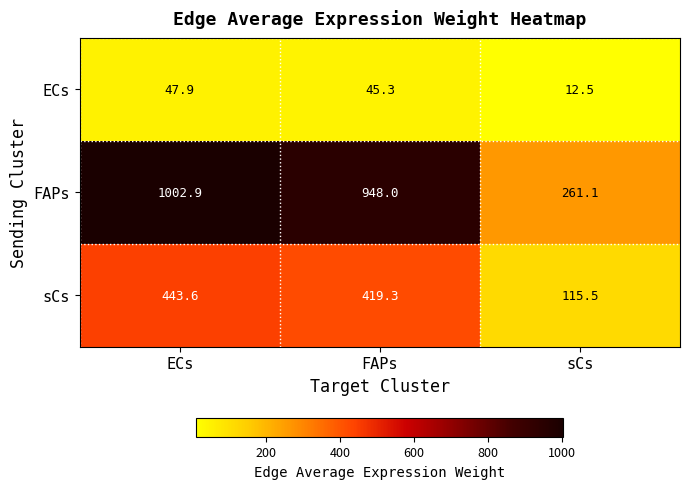

Reading left to right, extract all data points from this chart.

ECs: ECs=47.9	FAPs=45.3	sCs=12.5
FAPs: ECs=1002.9	FAPs=948.0	sCs=261.1
sCs: ECs=443.6	FAPs=419.3	sCs=115.5